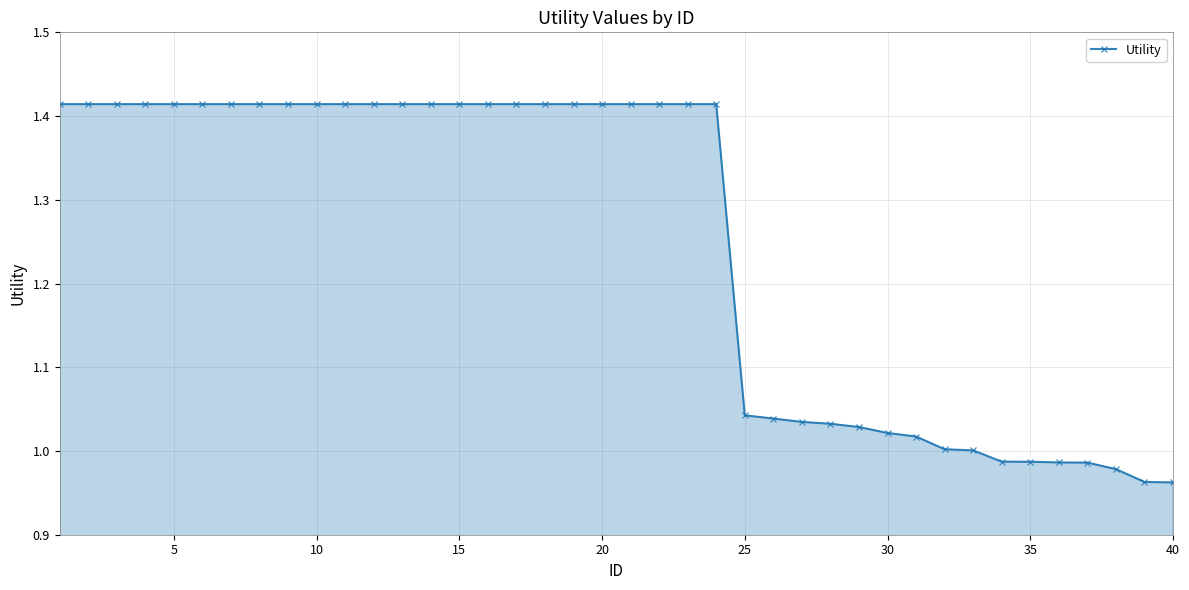

What is the sum of all values?

50.0